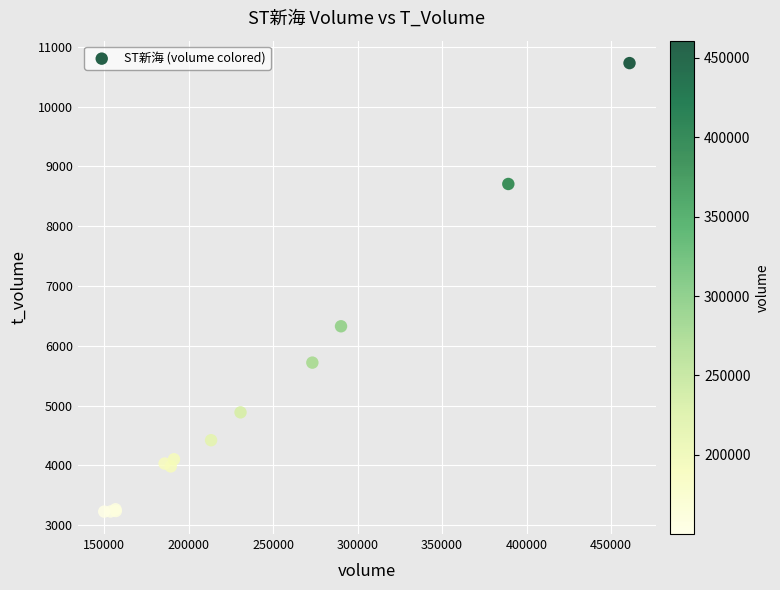

What Y value in the scatter plot is closest to 6977?

6326